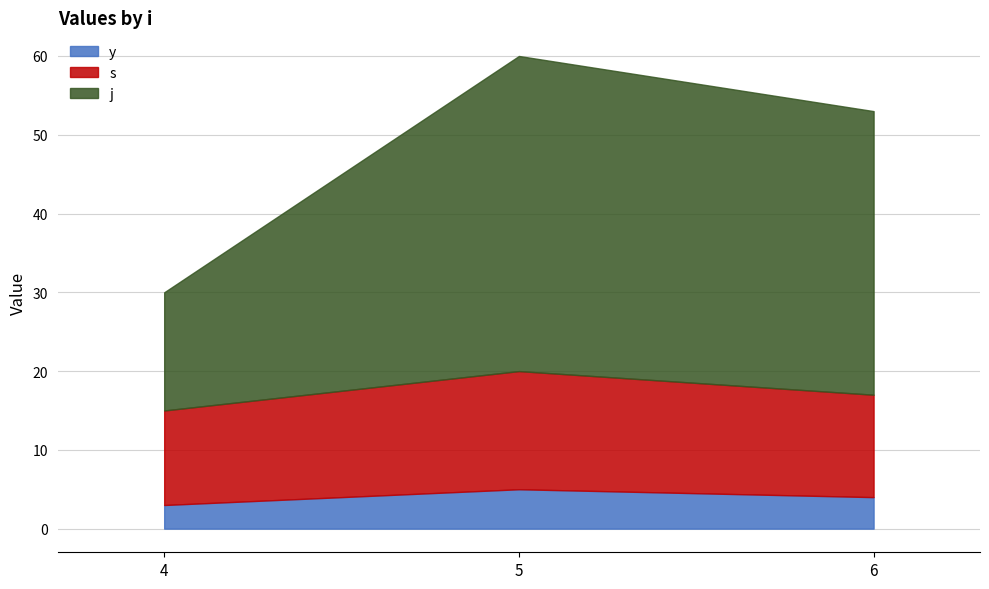

True or false: s has more than 2 interior local peaks.

False